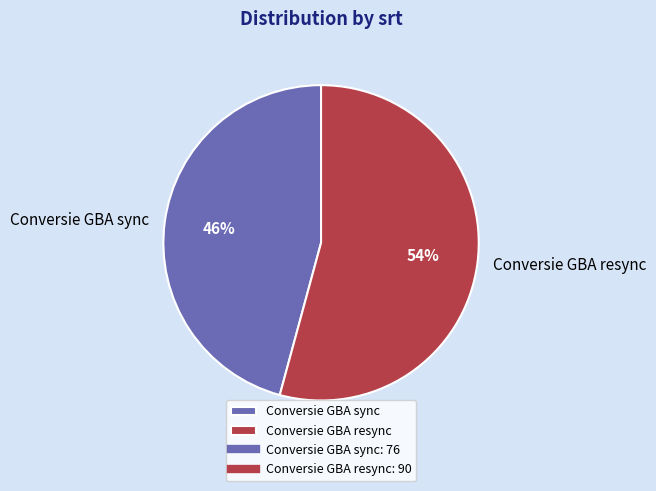

Do Conversie GBA resync and Conversie GBA sync together represent more than half of the pie?

Yes